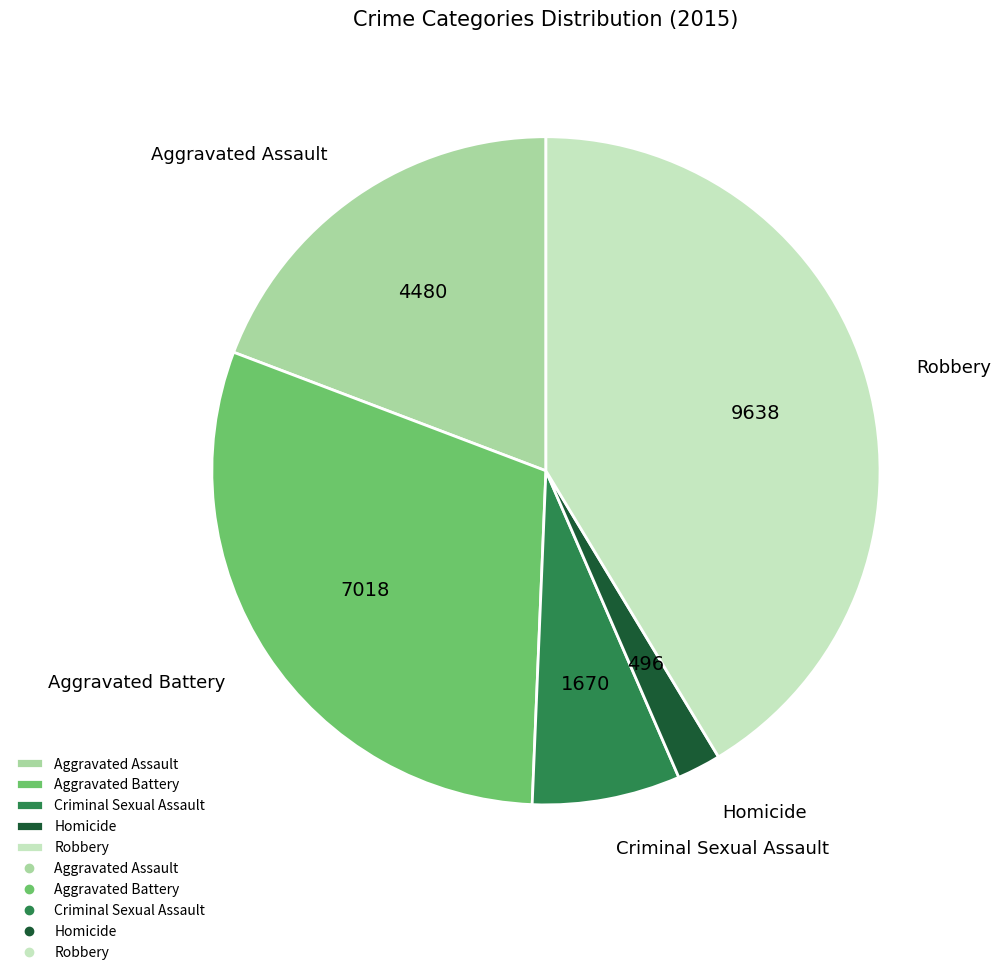

Combined, do Robbery and Aggravated Assault account for over 50%?

Yes